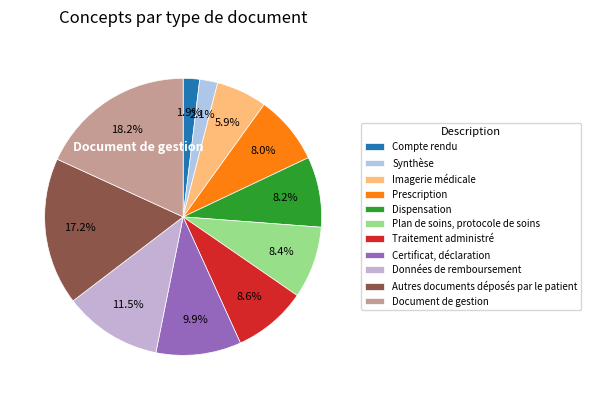

Is it true that Compte rendu is 1% of the pie?

False